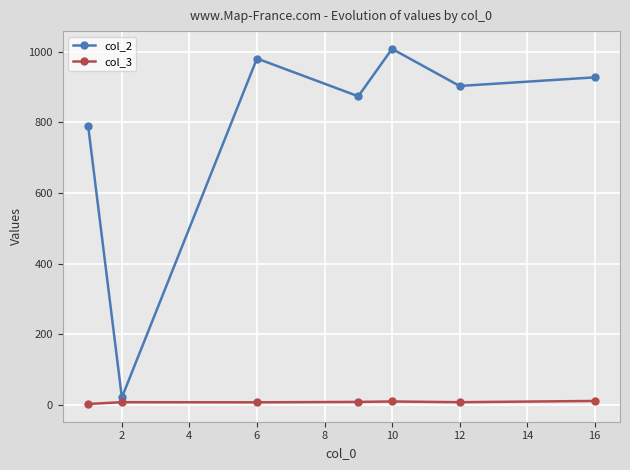

How many categories are shown in the chart?

7